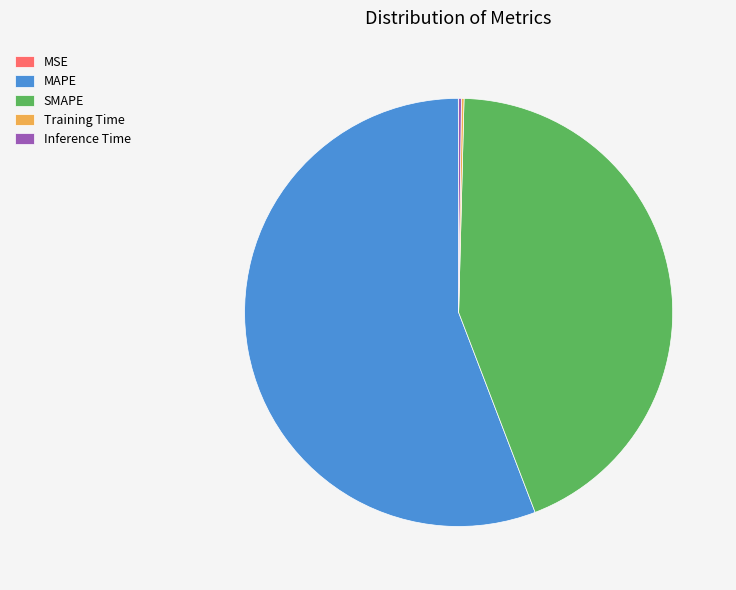

What is the largest slice in the pie chart?

MAPE